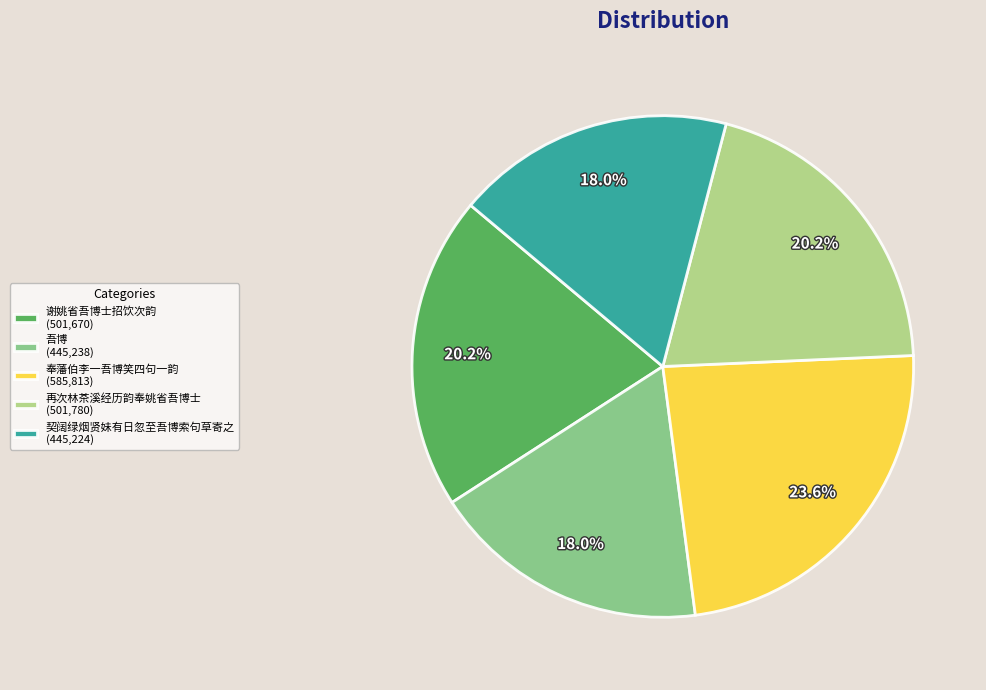

How many segments does this pie chart have?

5